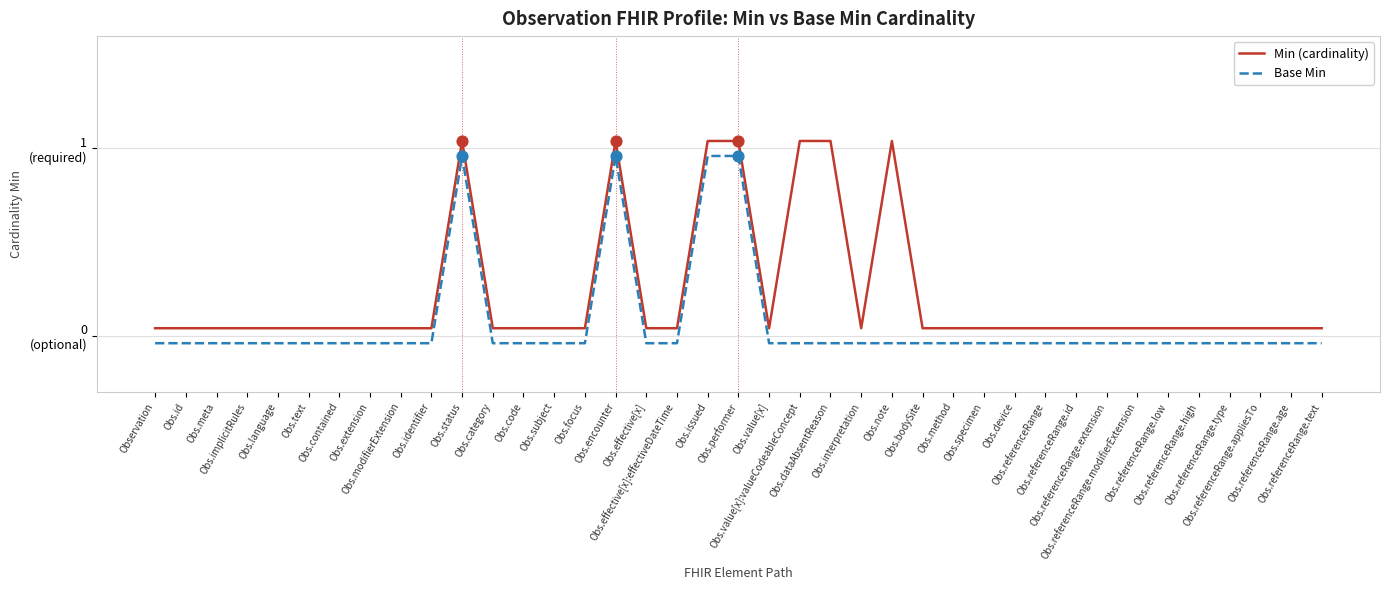

Is the value of Base Min at Obs.focus greater than the value of Min (cardinality) at Obs.focus?

No